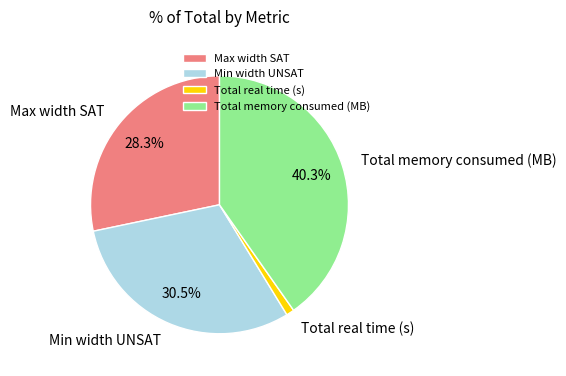

Count the number of slices in the pie.

4